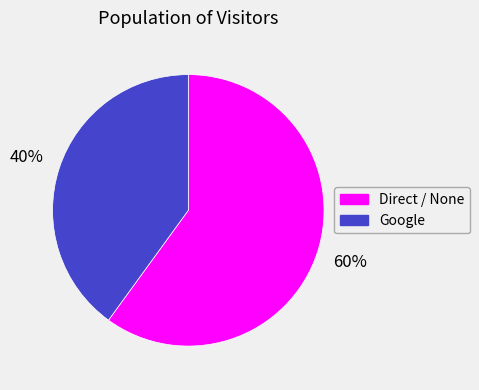

Does Direct / None represent more than half of the total?

Yes